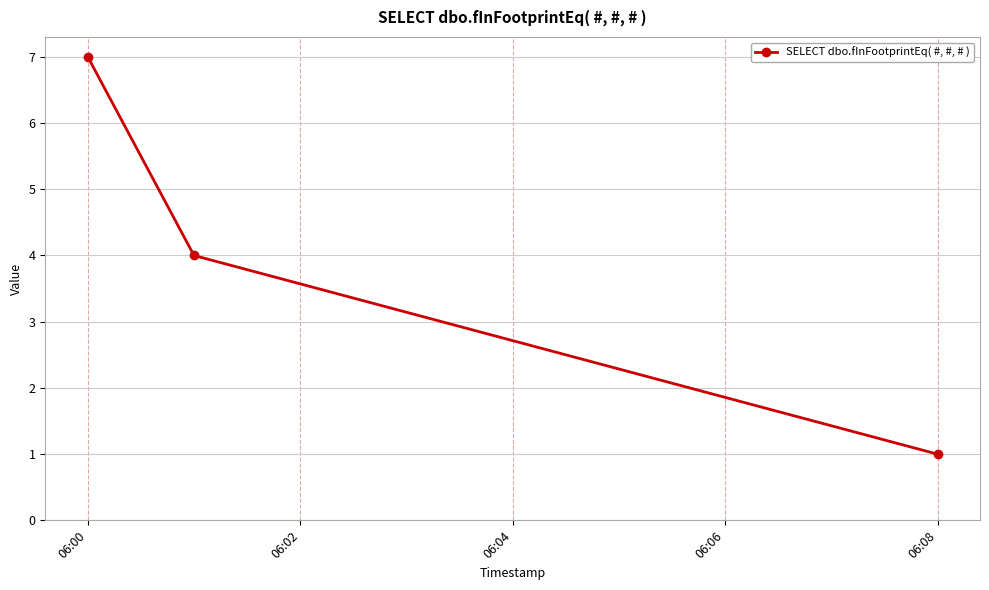

What is the greatest value displayed?

7